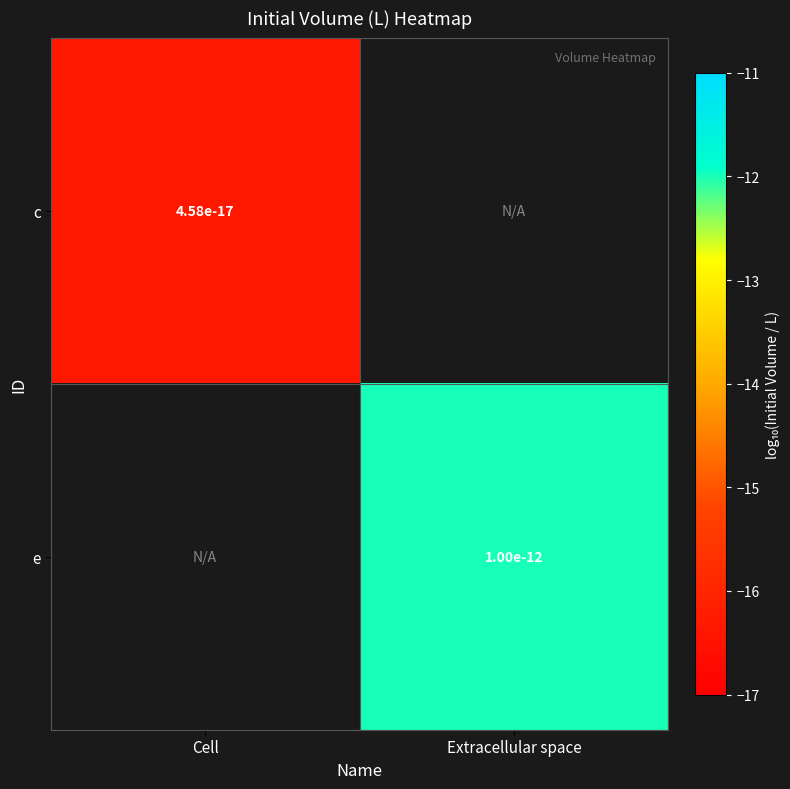

What is the maximum value for c?

-16.3